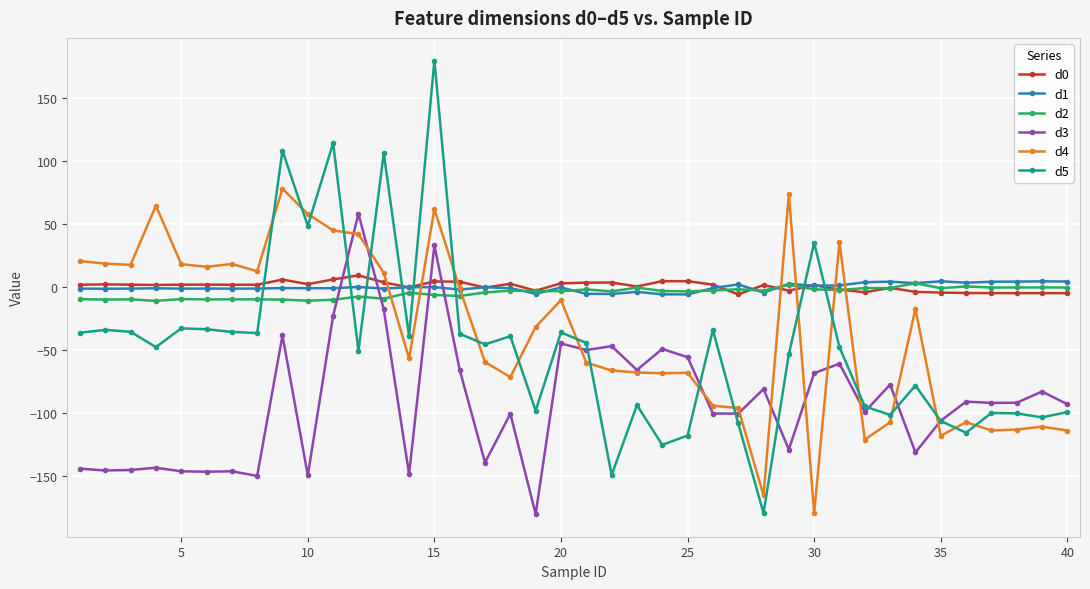

What is the greatest value displayed?

179.4